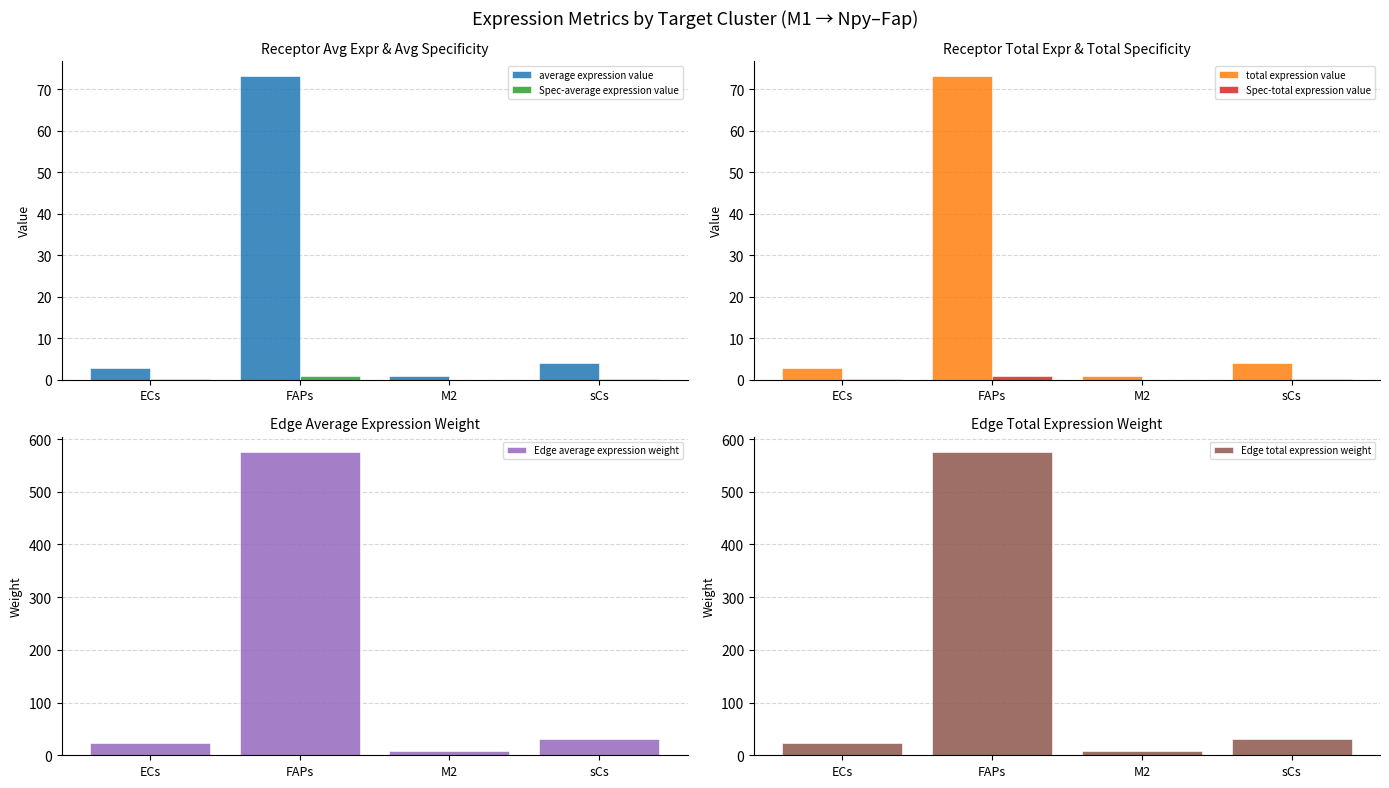

The average expression value series shows 1.0 at M2. True or false?

True